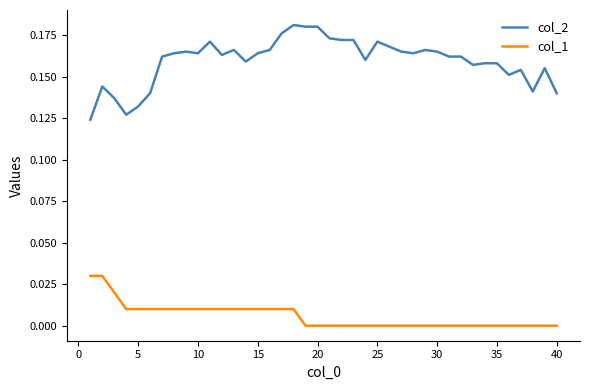

Rank the series by their average value, from highest to lowest.

col_2, col_1